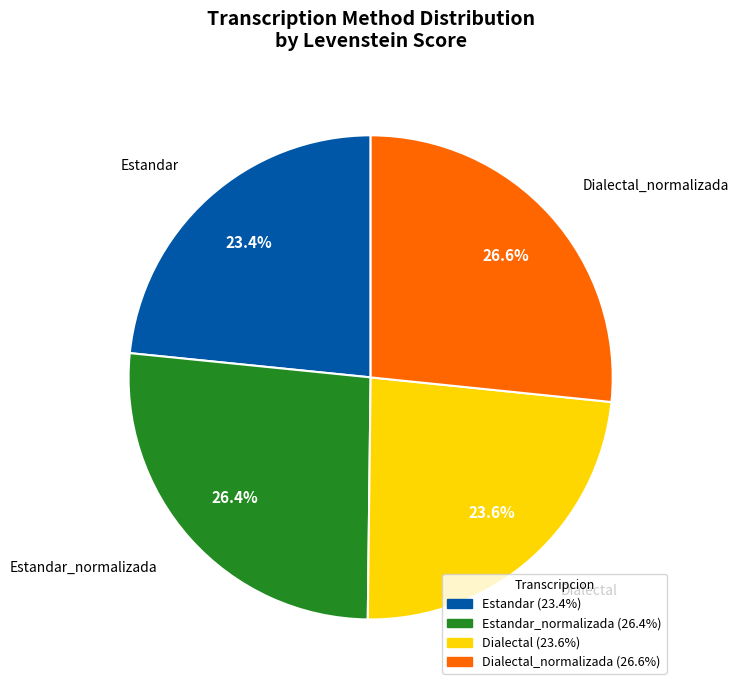

Does any single category account for the majority?

No